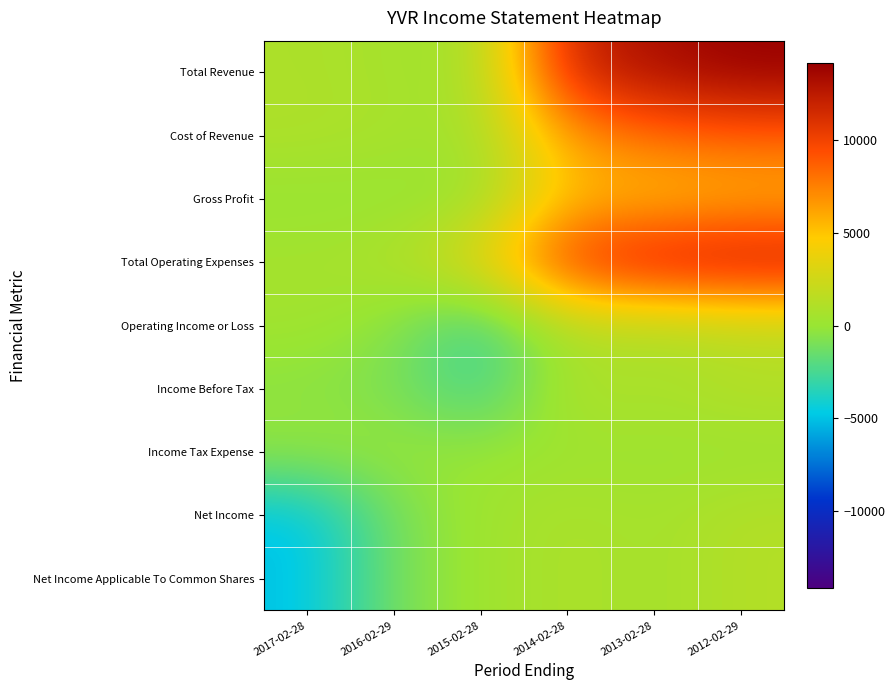

What is the total value across all series at 2017-02-28?

-7700